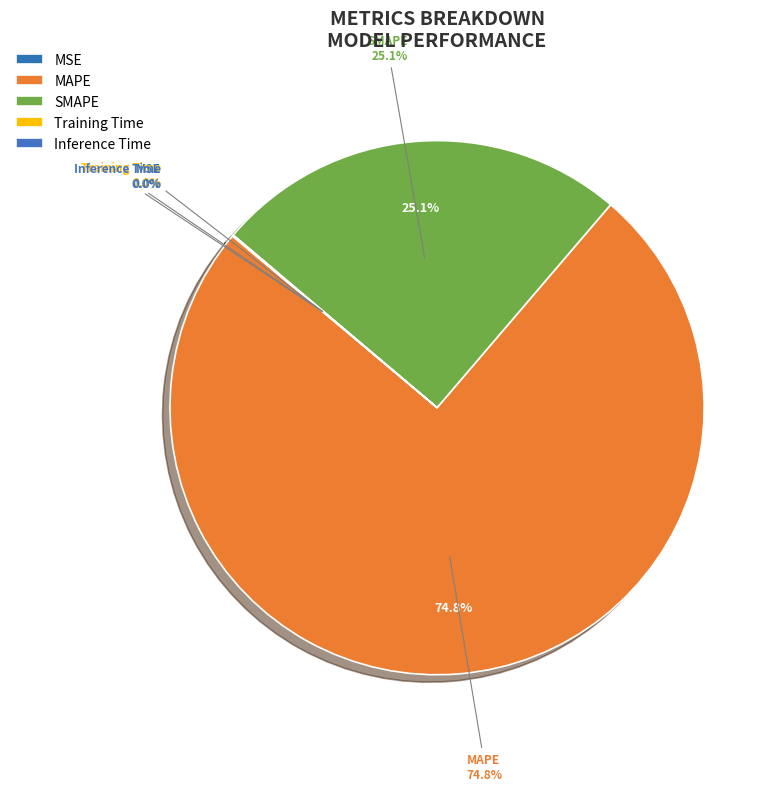

Is it true that Inference Time is 1% of the pie?

False